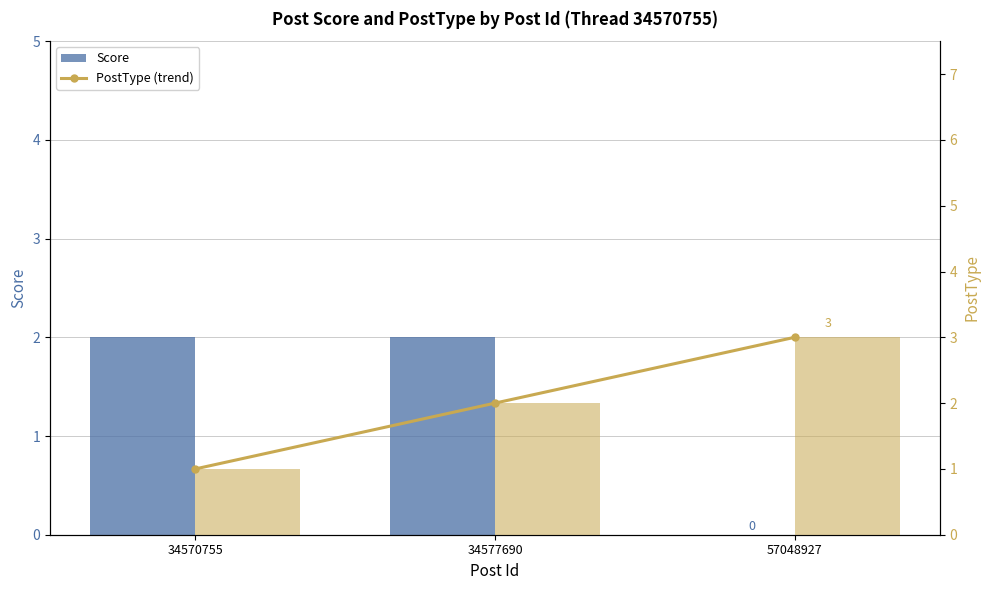

Reading left to right, what are all the values shown in this chart?

Score: 2	2	0
PostType (trend): 1	2	3
PostType: 1	2	3